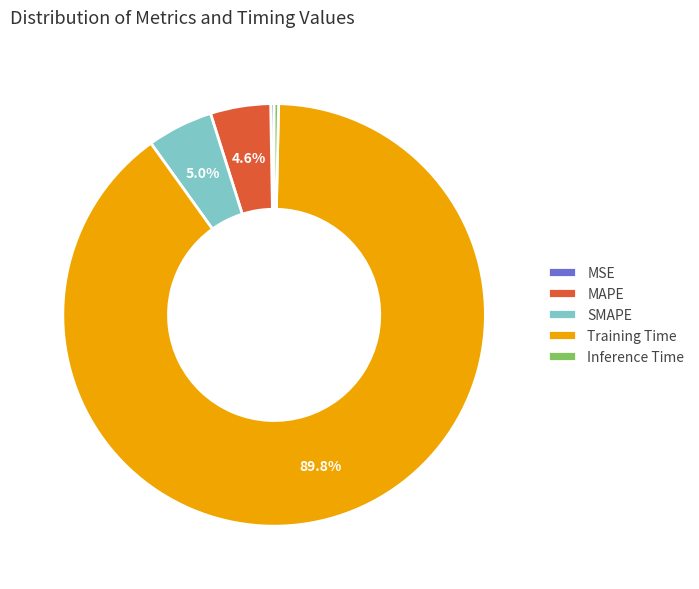

Which category accounts for the majority?

Training Time